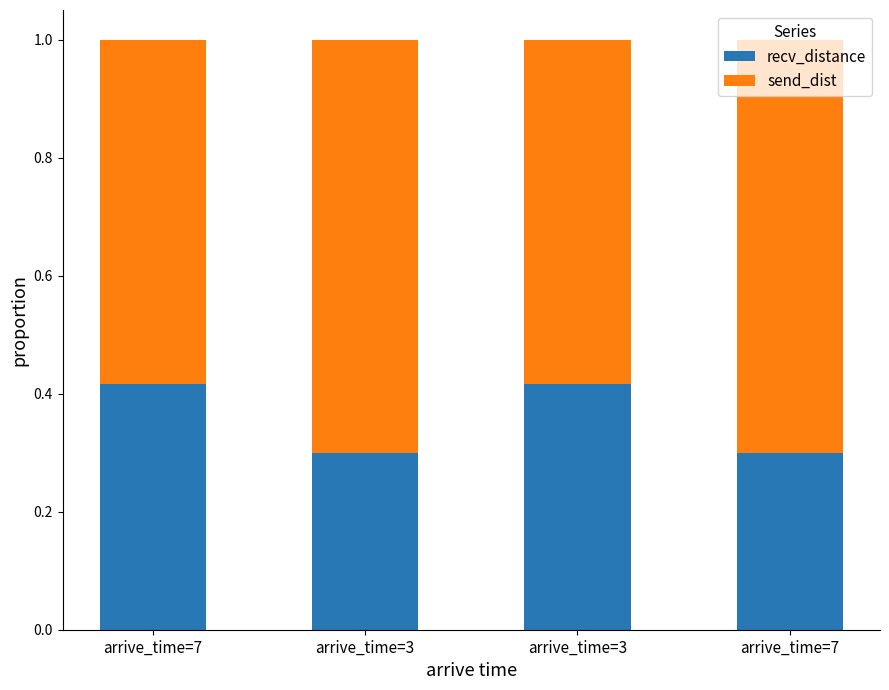

Are the bars grouped side by side (vs. stacked)?

No